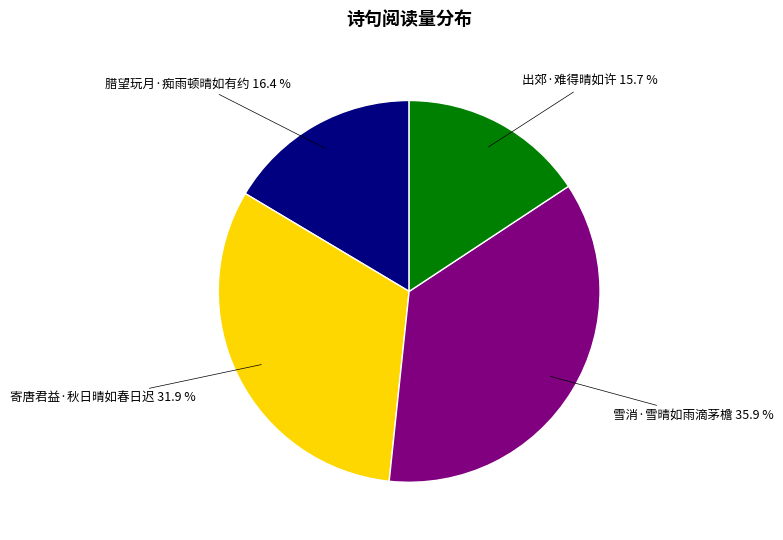

Which category has the smallest portion of the pie?

出郊·难得晴如许